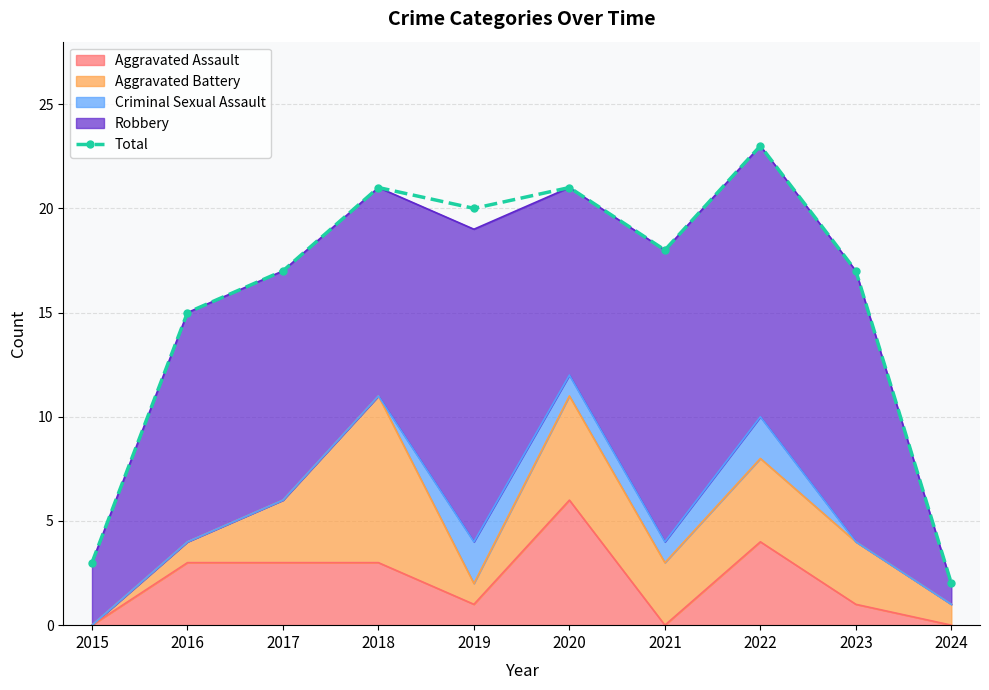

The value at 2022 is 31. True or false?

False